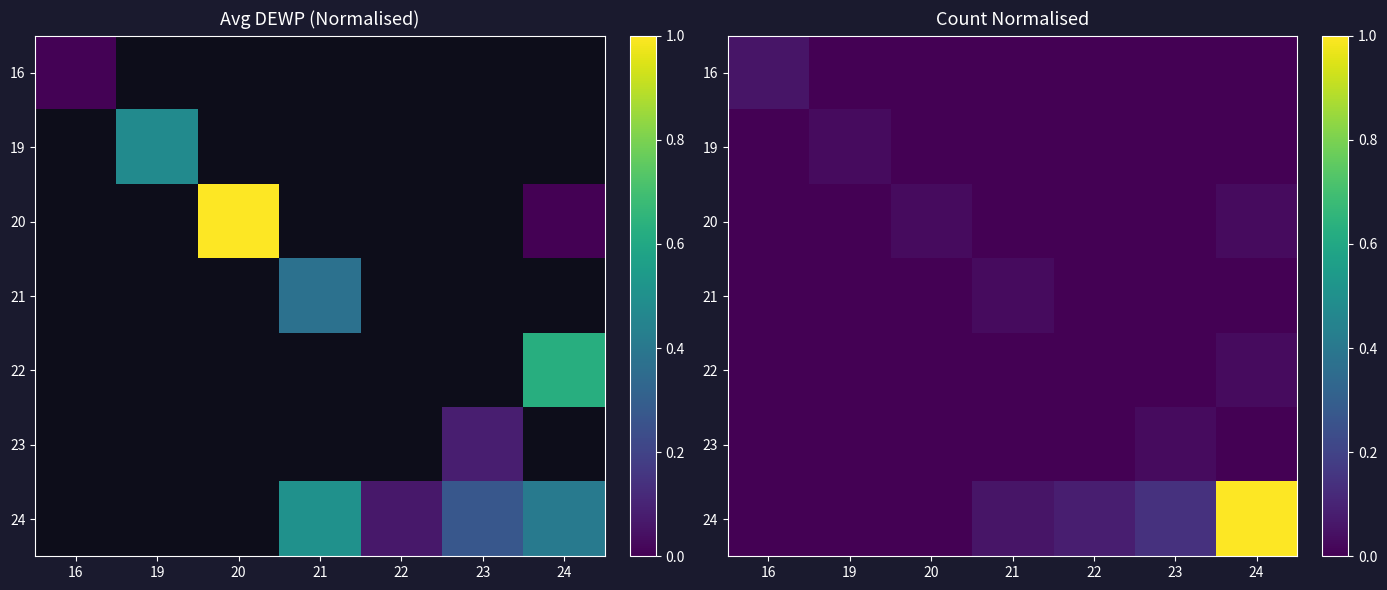

True or false: 21 has a value of 0.0 at 23.

True